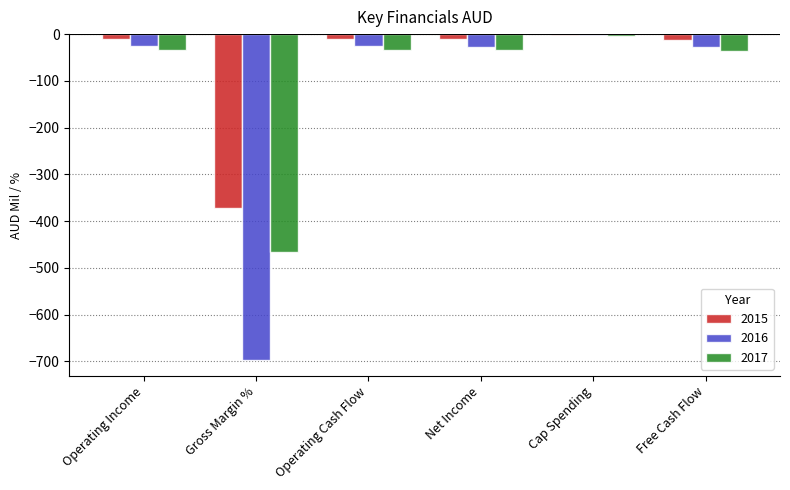

Which category has the highest value in the 2016 series?

Cap Spending